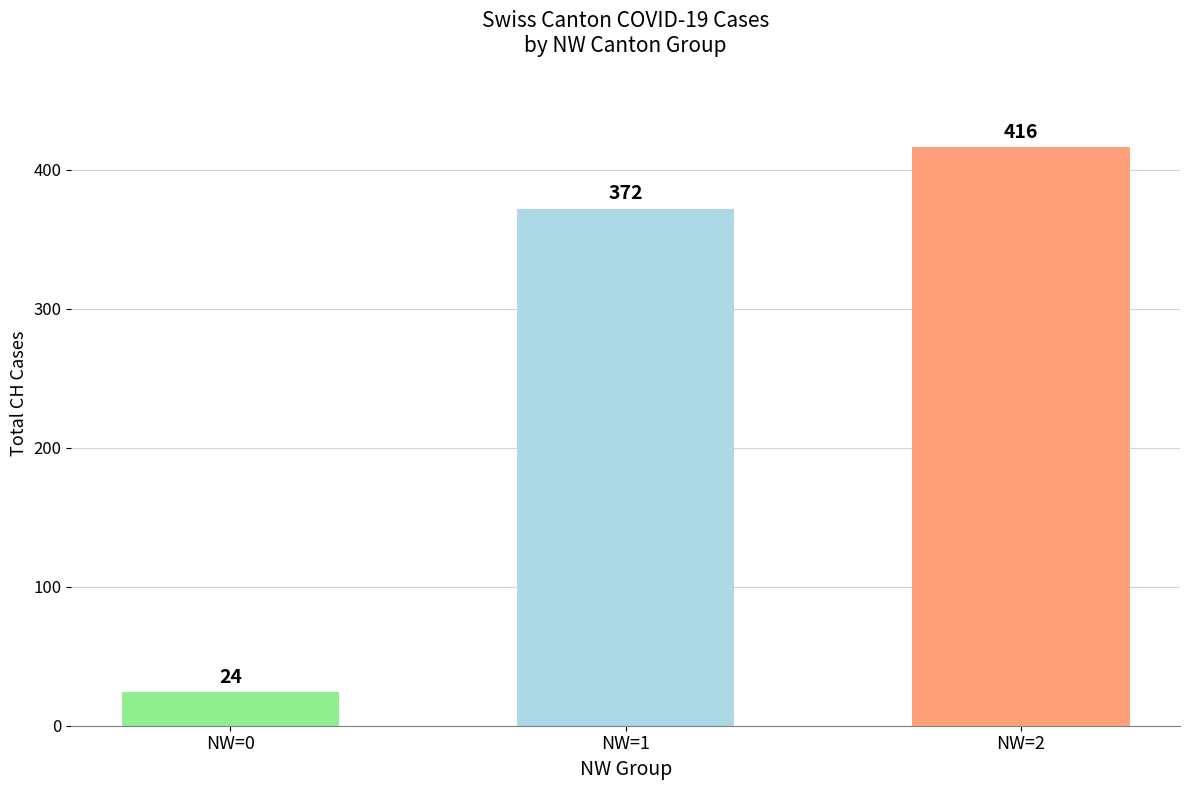

Reading left to right, extract all data points from this chart.

NW=0=24	NW=1=372	NW=2=416